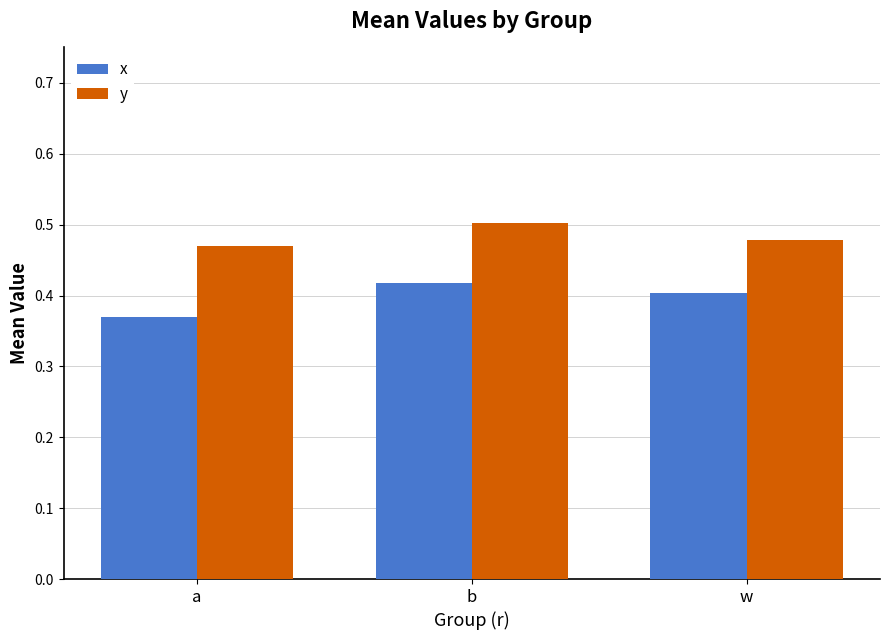

List the labels in order of x value, smallest first.

a, w, b